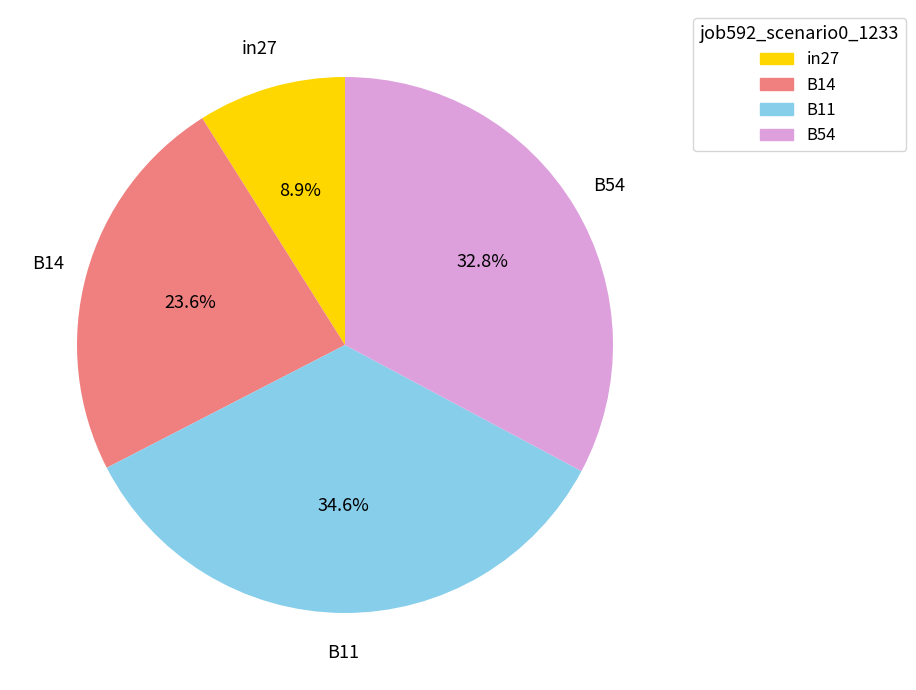

What portion of the pie excludes B14?

76.4%